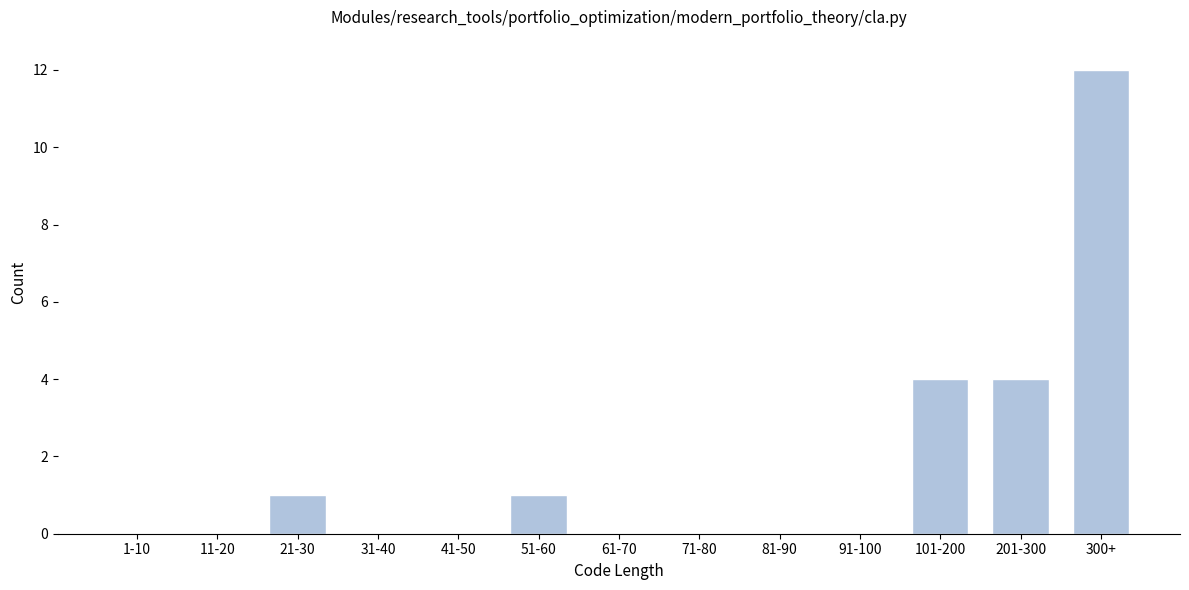

Reading left to right, transcribe all the data shown in this chart.

1-10=0	11-20=0	21-30=1	31-40=0	41-50=0	51-60=1	61-70=0	71-80=0	81-90=0	91-100=0	101-200=4	201-300=4	300+=12